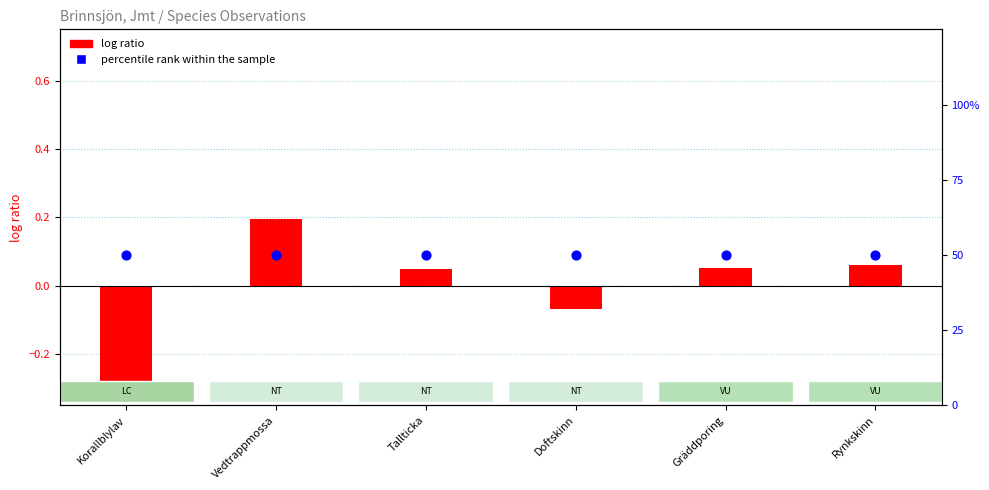

Is the value of log ratio (Taxonsorteringsordning normalized) at Tallticka greater than the value of percentile rank within the sample at Gräddporing?

No